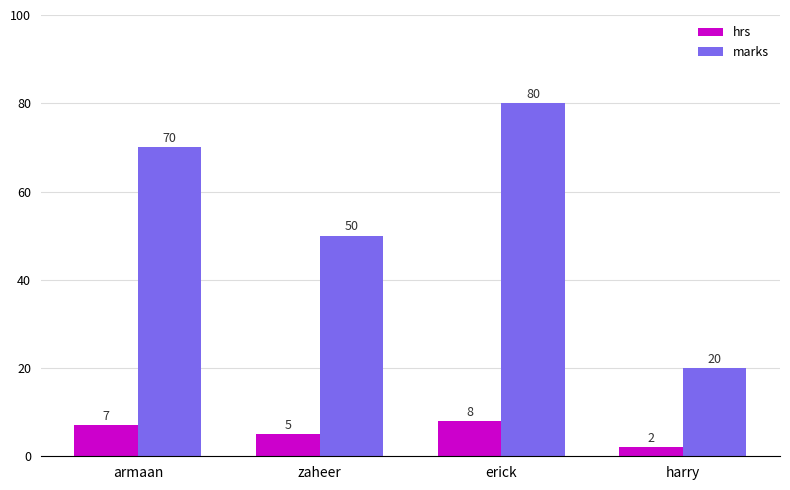

Rank the series by their maximum value, from lowest to highest.

hrs, marks